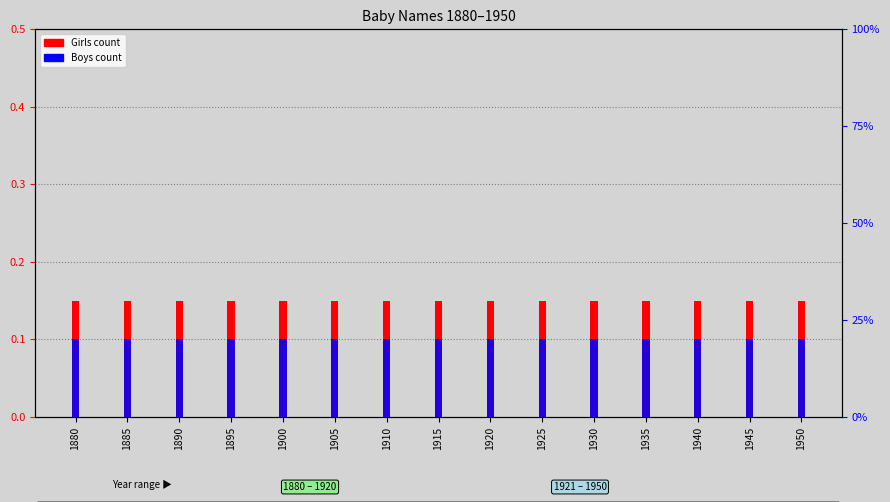

The Girls count series shows 0.2 at 1920. True or false?

False